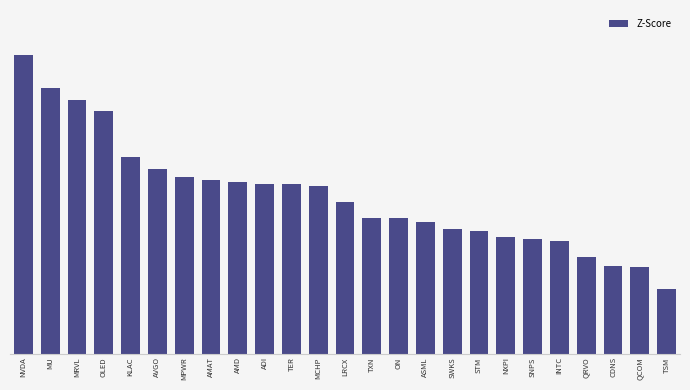

True or false: the data shows 1.1 at ASML.

True